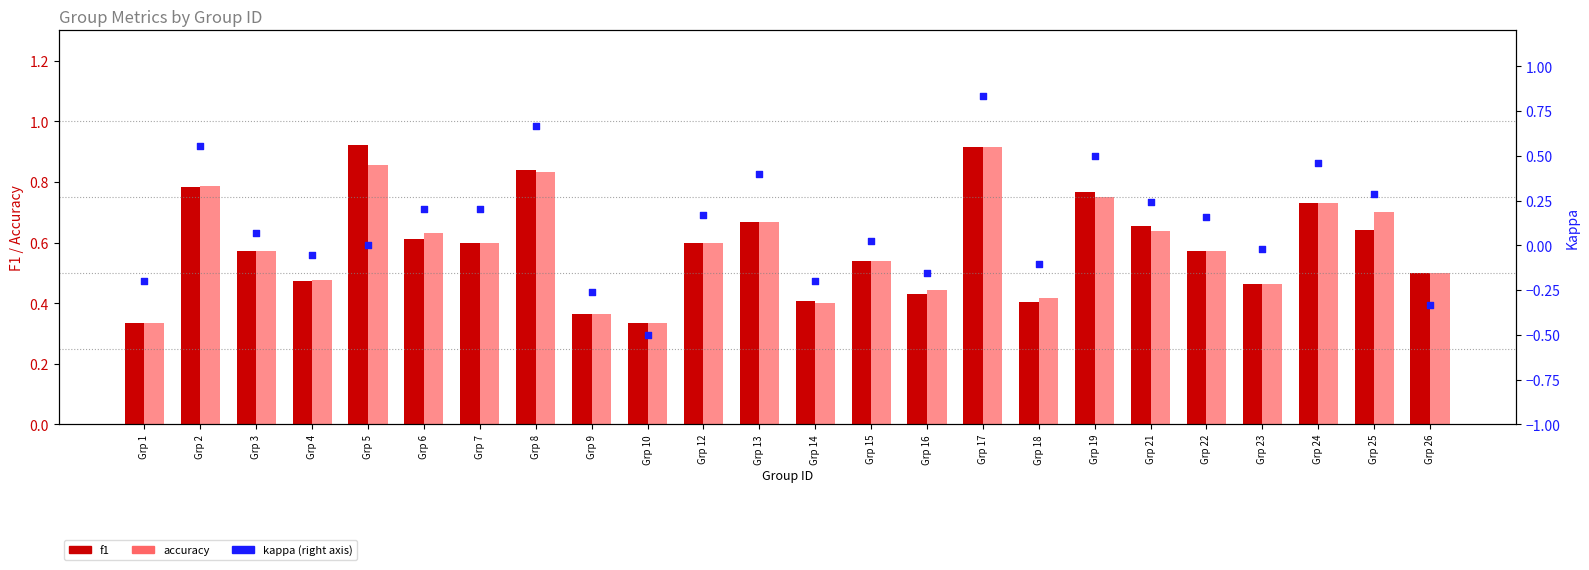

At how many categories does at least one series exceed 0?

24